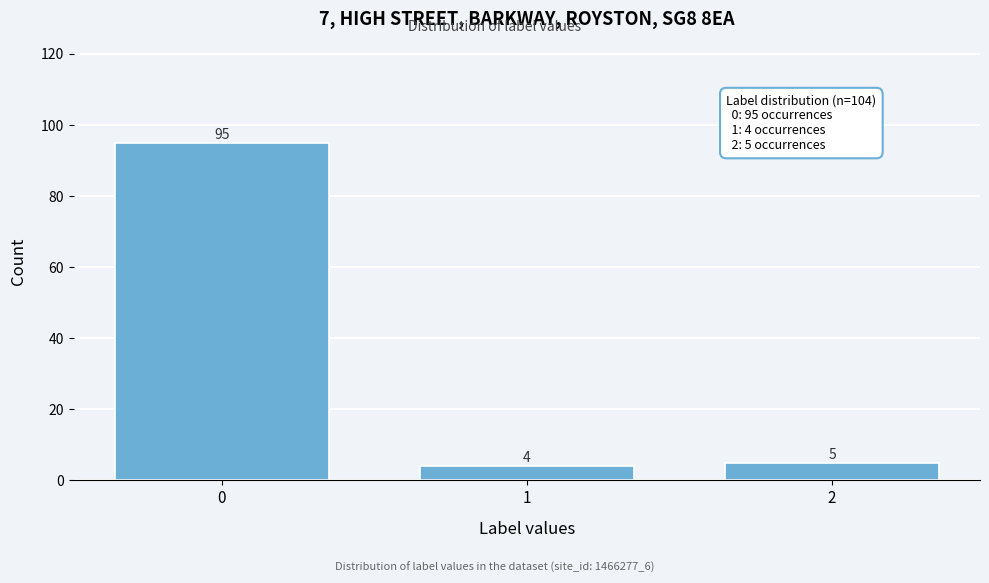

Reading left to right, transcribe all the data shown in this chart.

0=95	1=4	2=5